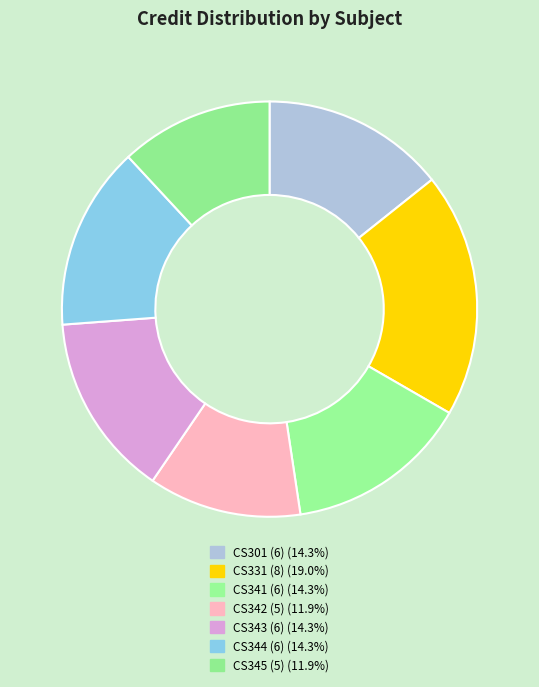

Count the number of slices in the pie.

7